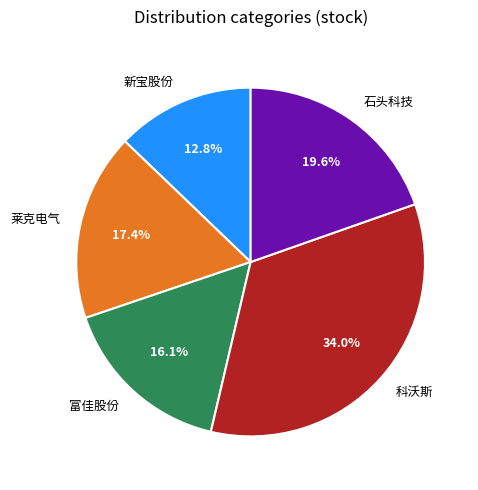

Is it true that 新宝股份 is 2% of the pie?

False